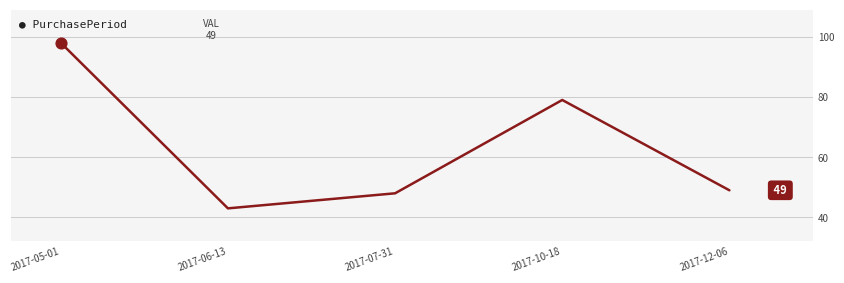

What is the change in value from 2017-10-18 to 2017-12-06?

-30